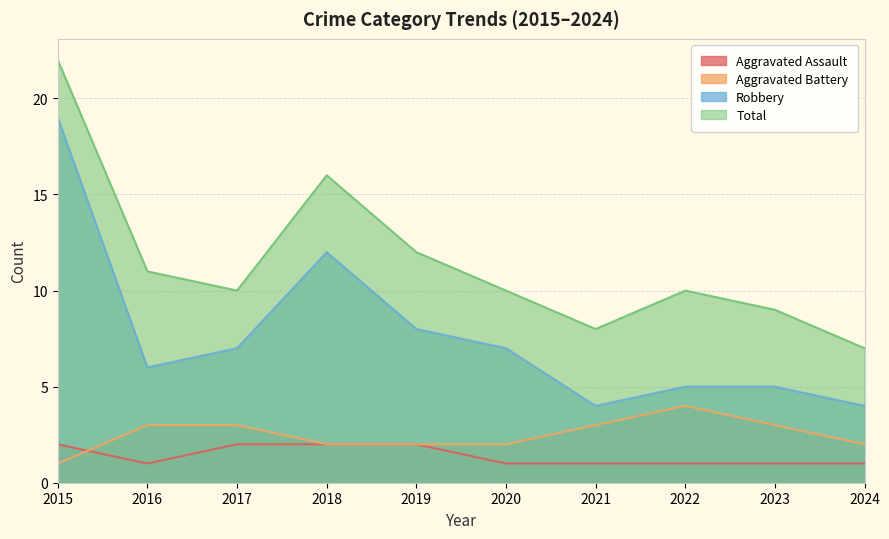

Reading left to right, list all the values displayed in this chart.

Aggravated Assault: 2015=2	2016=1	2017=2	2018=2	2019=2	2020=1	2021=1	2022=1	2023=1	2024=1
Aggravated Battery: 2015=1	2016=3	2017=3	2018=2	2019=2	2020=2	2021=3	2022=4	2023=3	2024=2
Robbery: 2015=19	2016=6	2017=7	2018=12	2019=8	2020=7	2021=4	2022=5	2023=5	2024=4
Total: 2015=22	2016=11	2017=10	2018=16	2019=12	2020=10	2021=8	2022=10	2023=9	2024=7